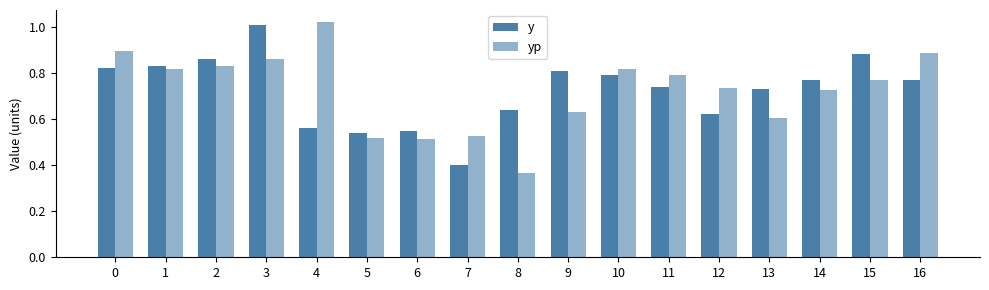

How many bars are there in each group?

2